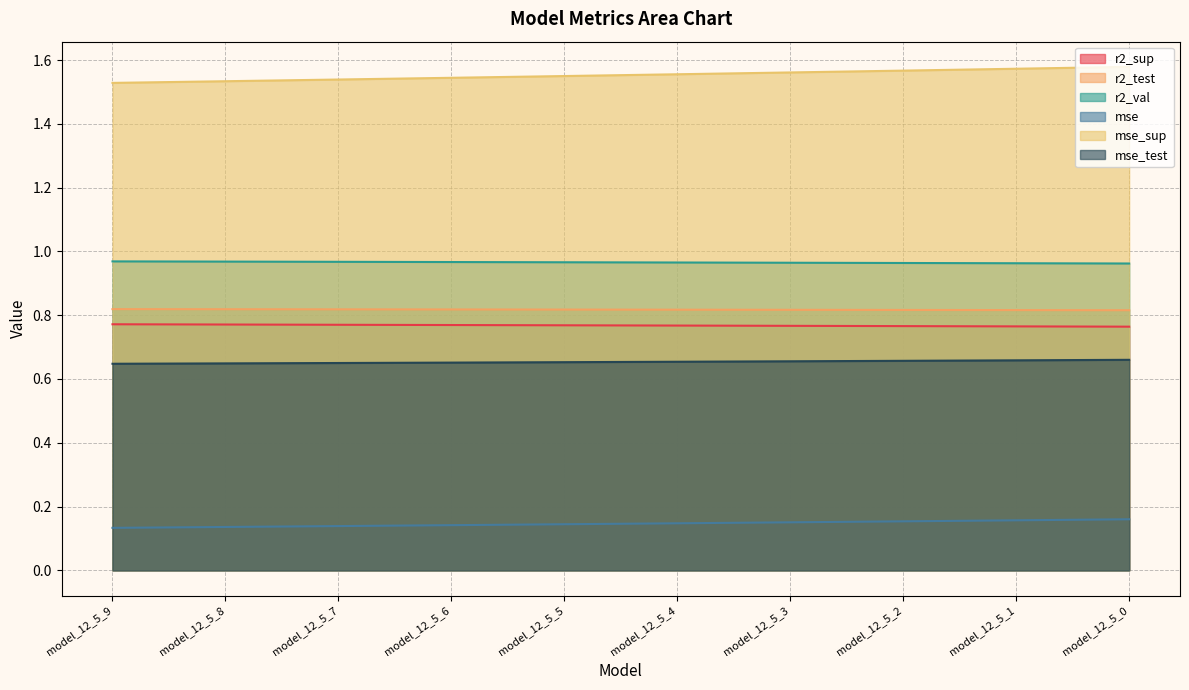

Rank the series by their maximum value, from lowest to highest.

mse, mse_test, r2_sup, r2_test, r2_val, mse_sup